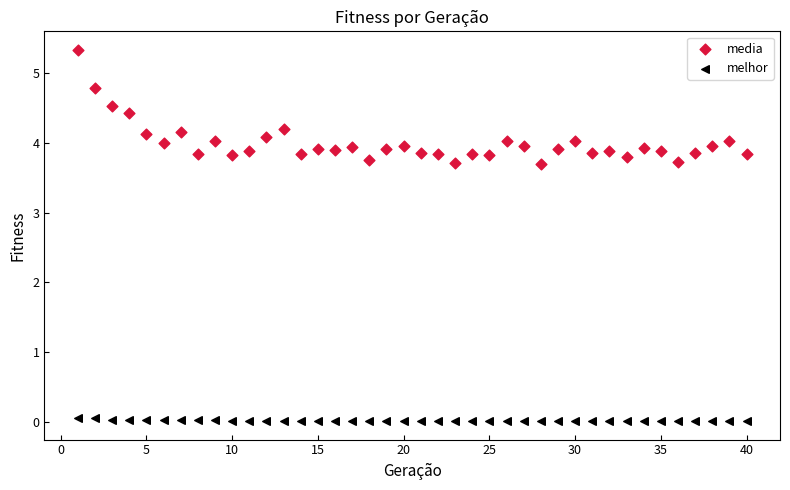

Which series has the widest spread of Y values?

media